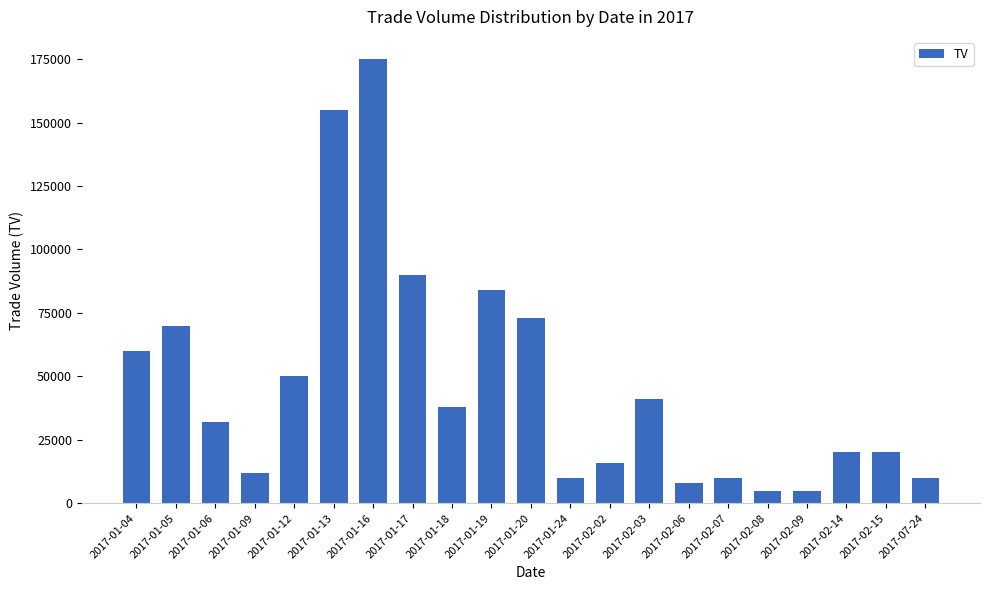

Reading left to right, extract all data points from this chart.

60000	70000	32000	12000	50000	155000	175000	90000	38000	84000	73000	10000	16000	41000	8000	10000	5000	5000	20000	20000	10000